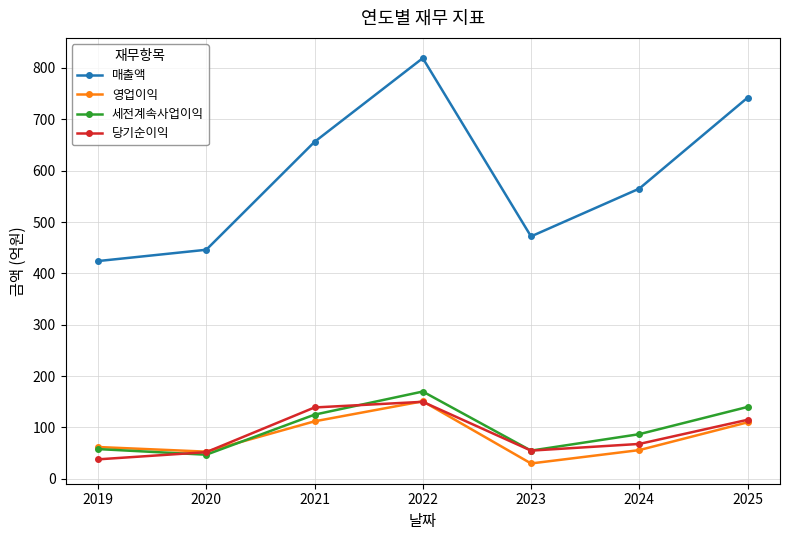

Rank the categories by 매출액 value from lowest to highest.

2019, 2020, 2023, 2024, 2021, 2025, 2022